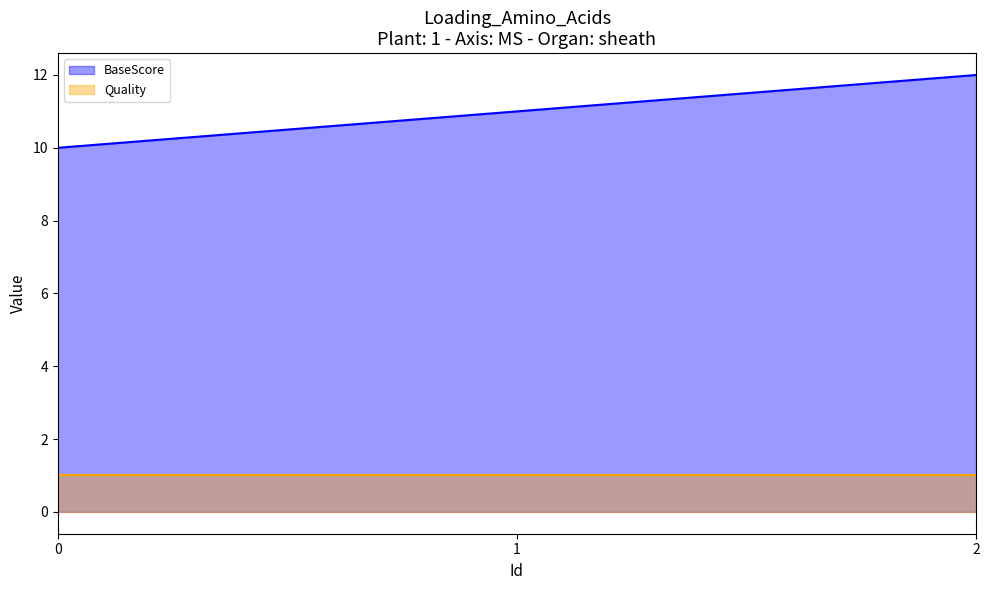

What is the sum of the values at 0 and 1?

21